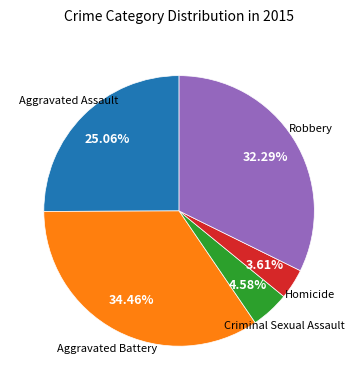

Is there any slice that represents more than half of the pie?

No